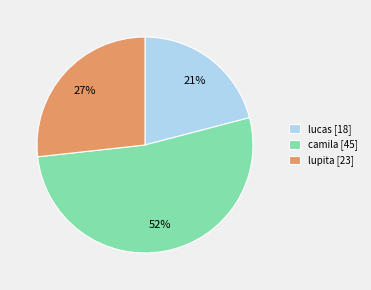

Combined, do lucas and lupita account for over 50%?

No